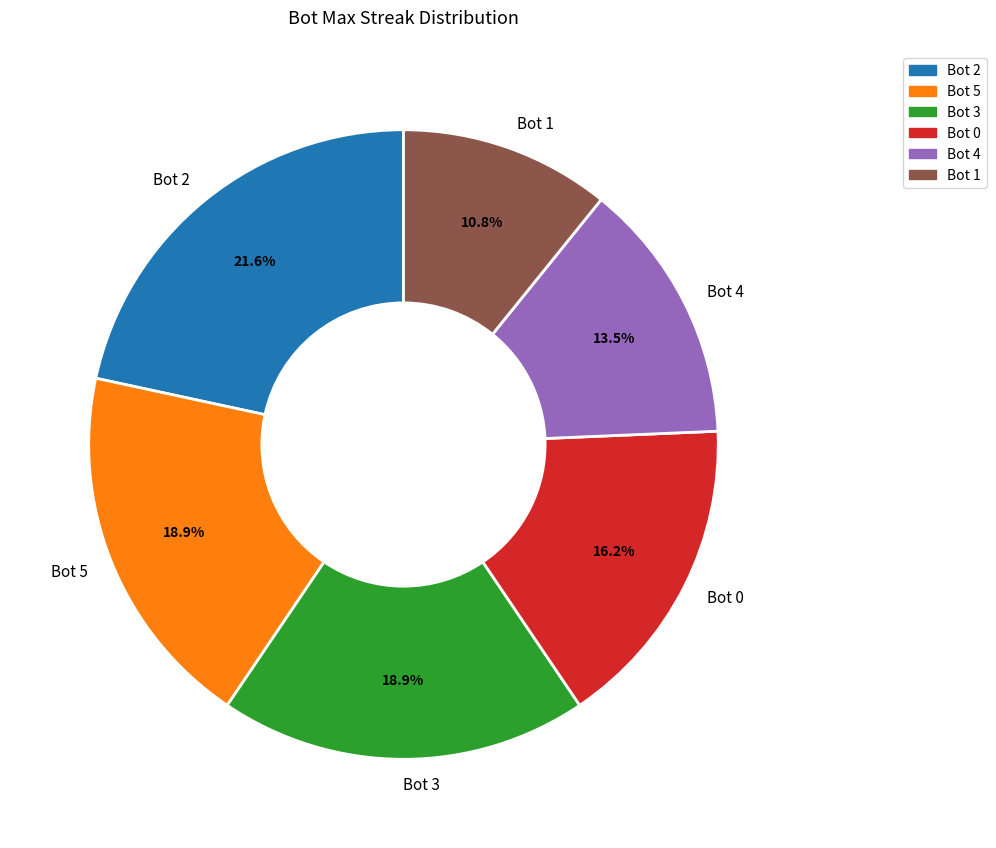

What is the total percentage of Bot 1 and Bot 2?

32.4%